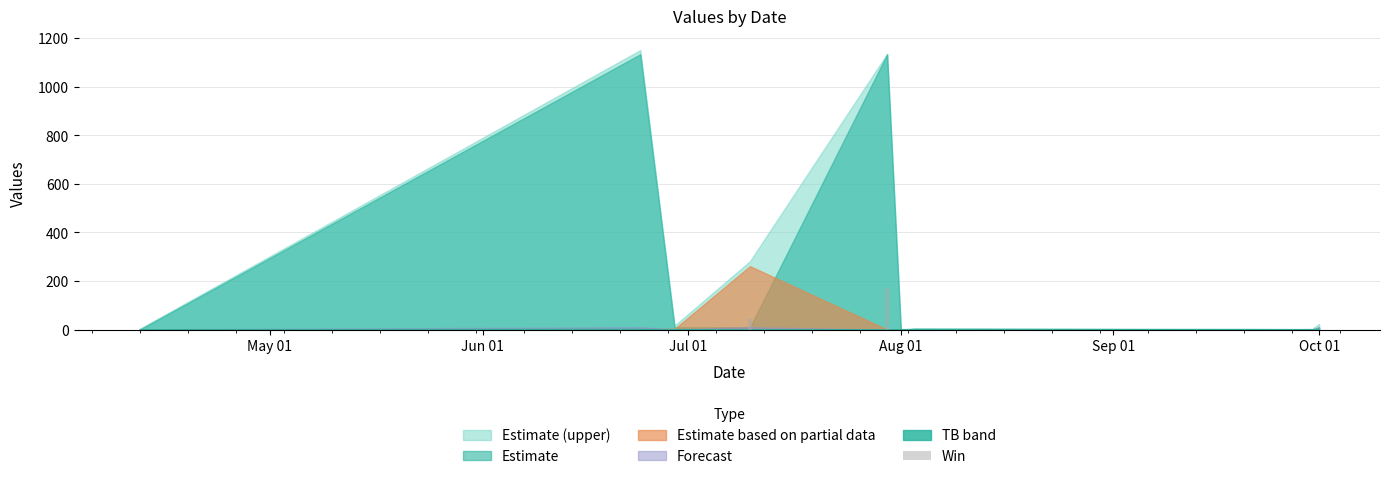

What is the greatest value displayed?

170.2